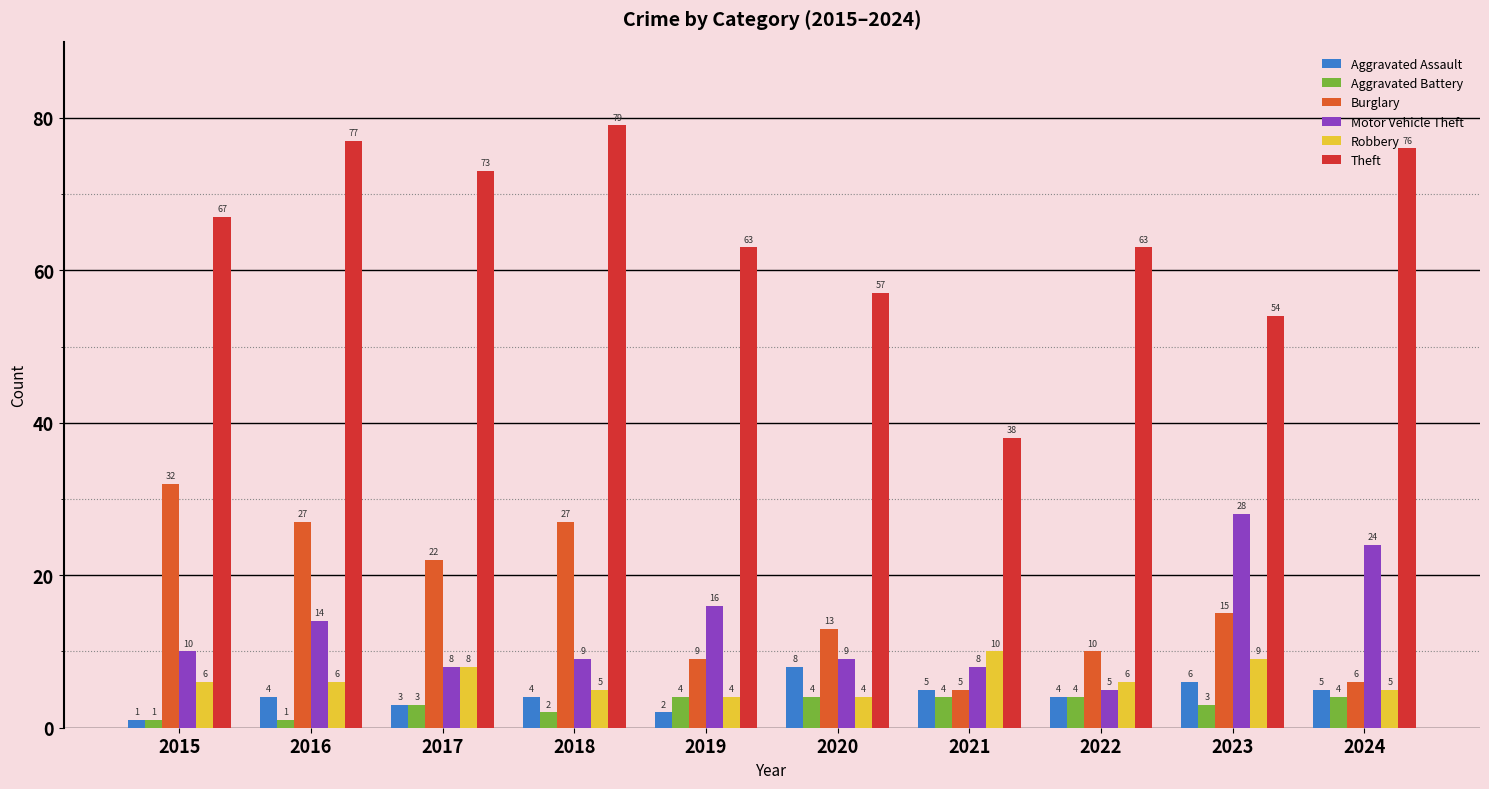

What is the maximum value shown in the chart?

79